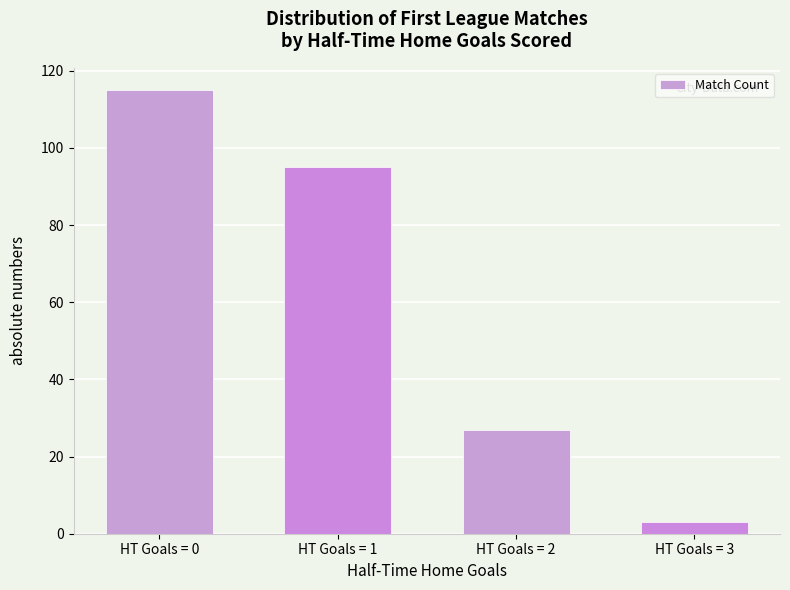

What is the ratio of the value at HT Goals = 1 to the value at HT Goals = 2?

3.5